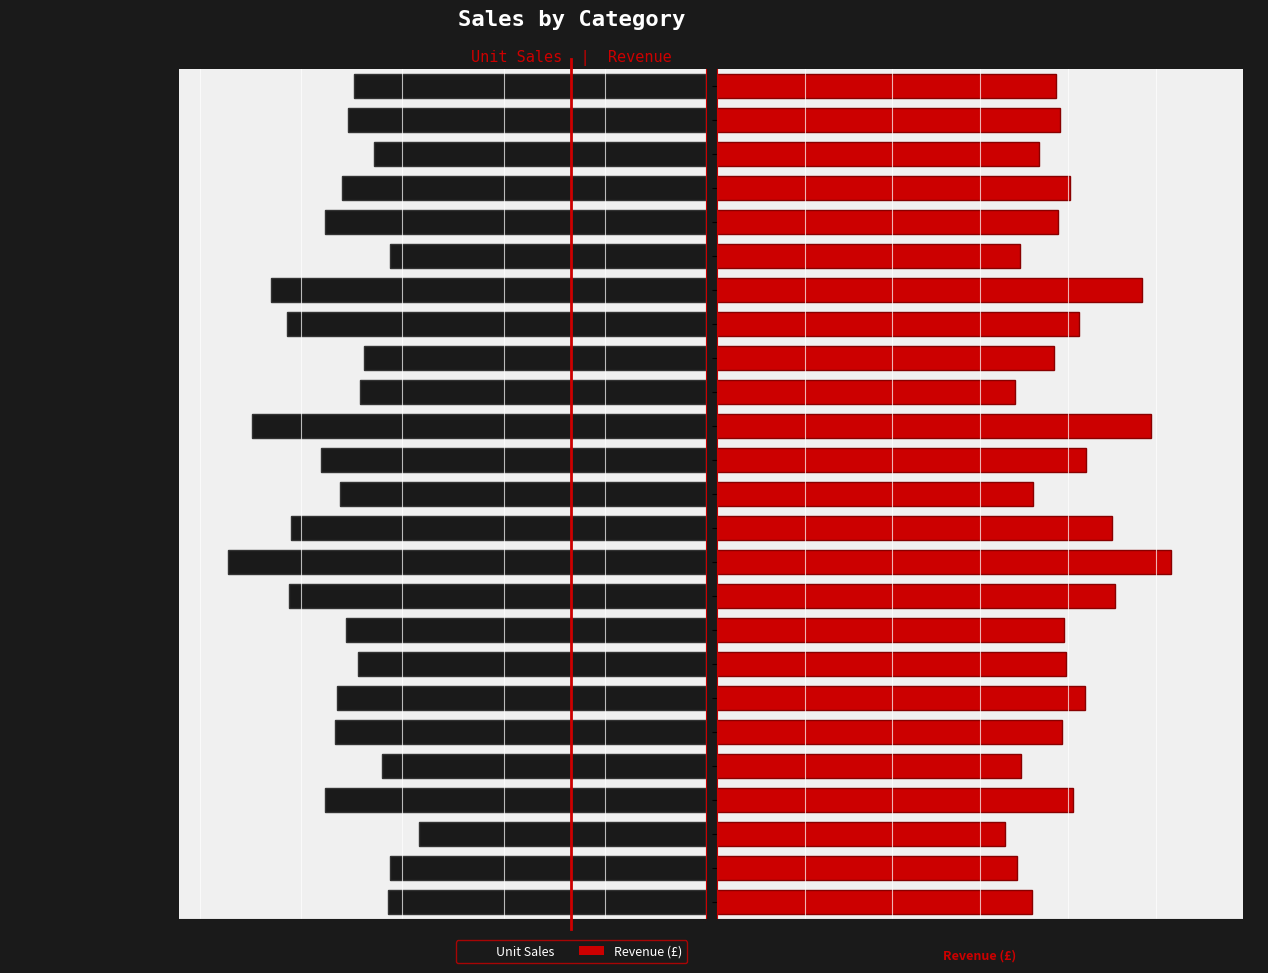

Does the chart contain stacked bars?

No